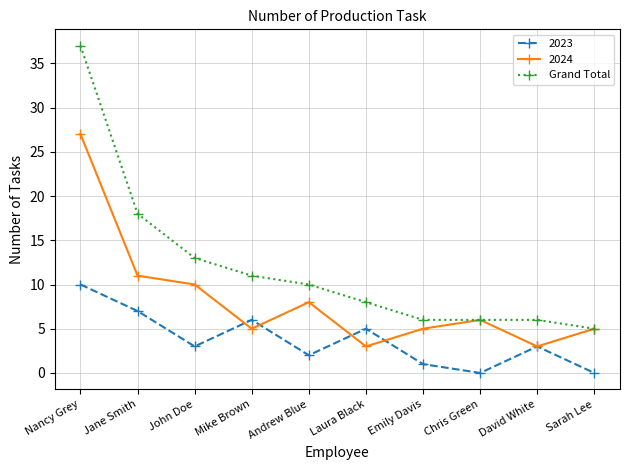

Where is the first local minimum for 2023?

John Doe